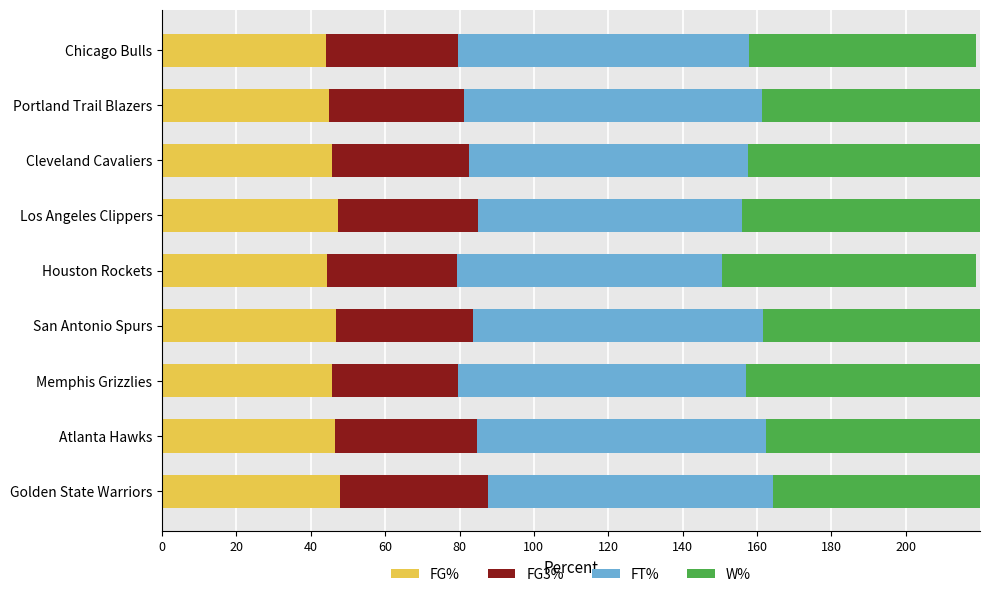

What are all the series names shown in the legend?

FG%, FG3%, FT%, W%